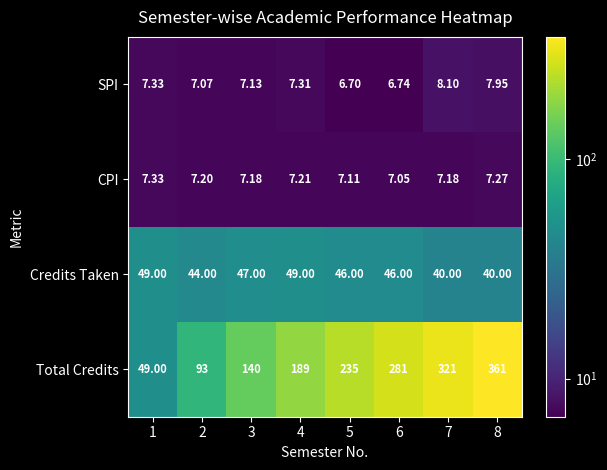

Between 4 and 5, which series saw the biggest shift?

Total Credits